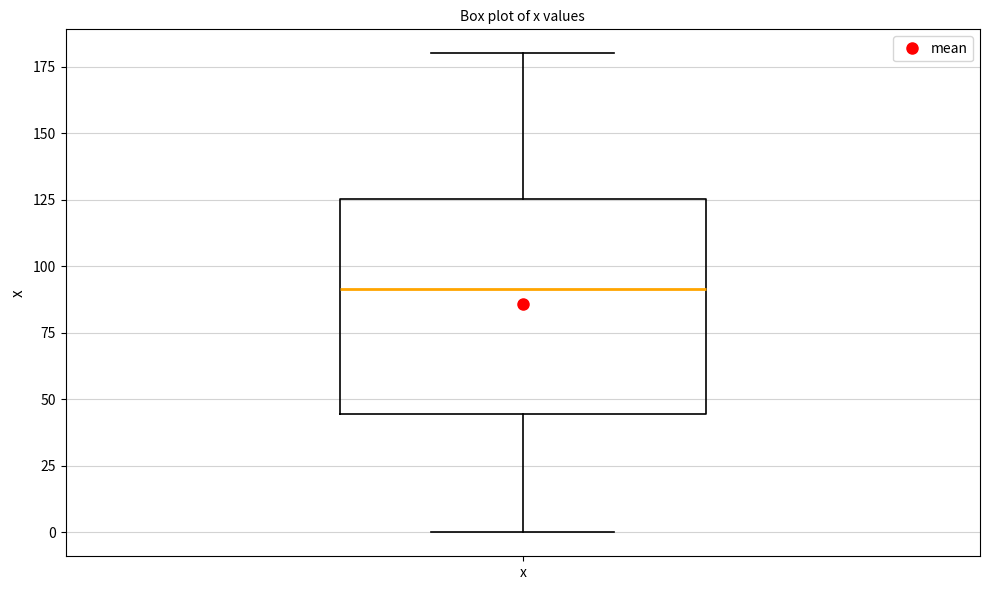

Transcribe this box plot: give where the median line is, the range the box spans, and where the two whiskers end, as read against the y-axis. The values are not printed on the chart, so give them approximately, as read against the axis.

median 90, box 45 to 125, whiskers 0 to 180